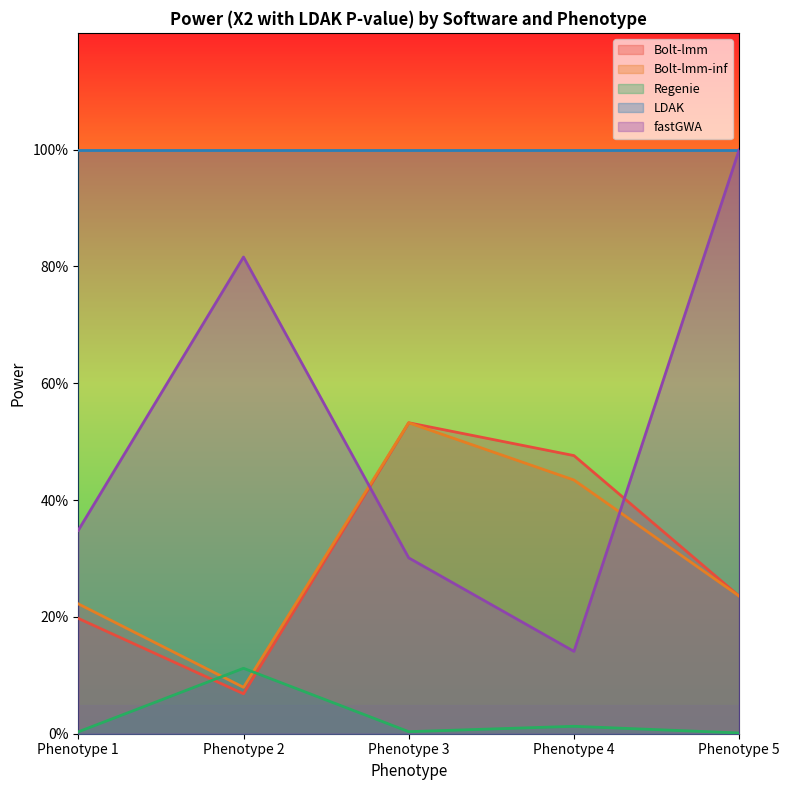

What is the value of the Regenie point at the 2nd from the left?

0.1